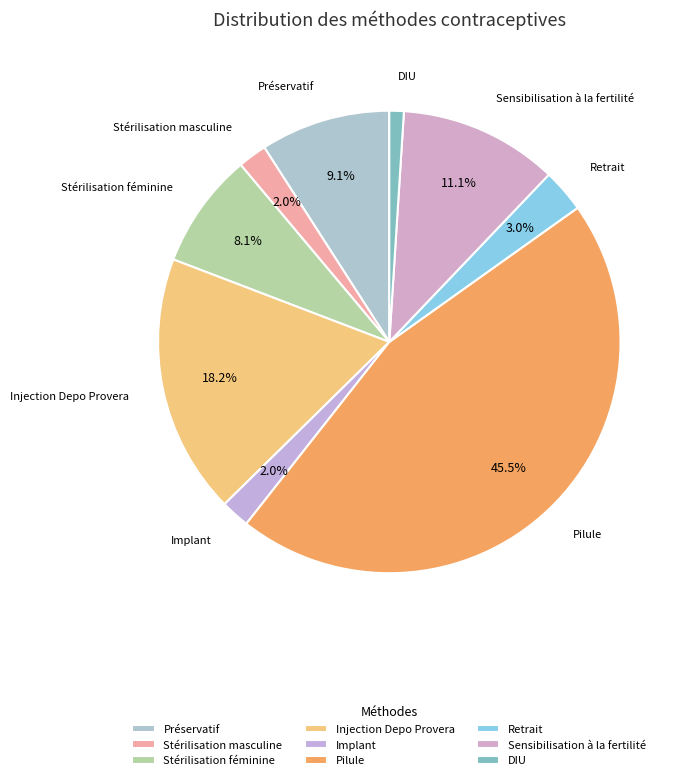

Is there any slice that represents more than half of the pie?

No